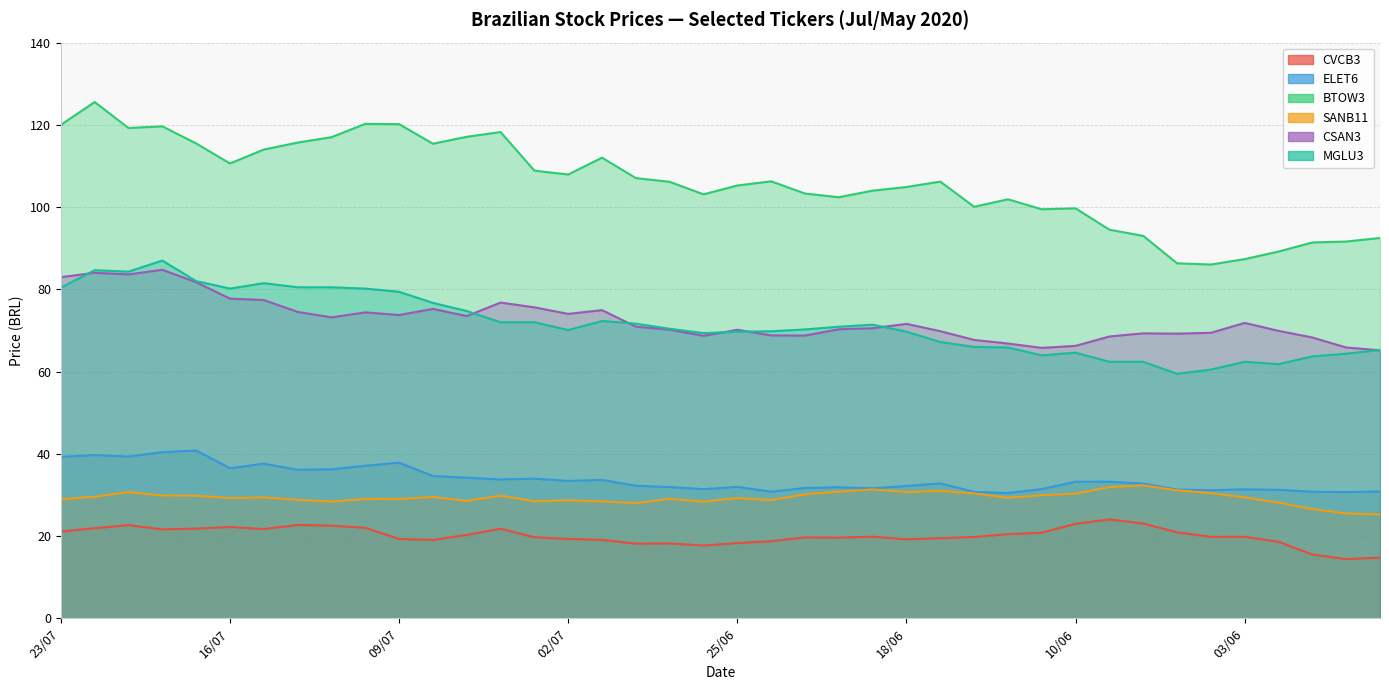

The value of ELET6 at 02/07 is 48.0. True or false?

False